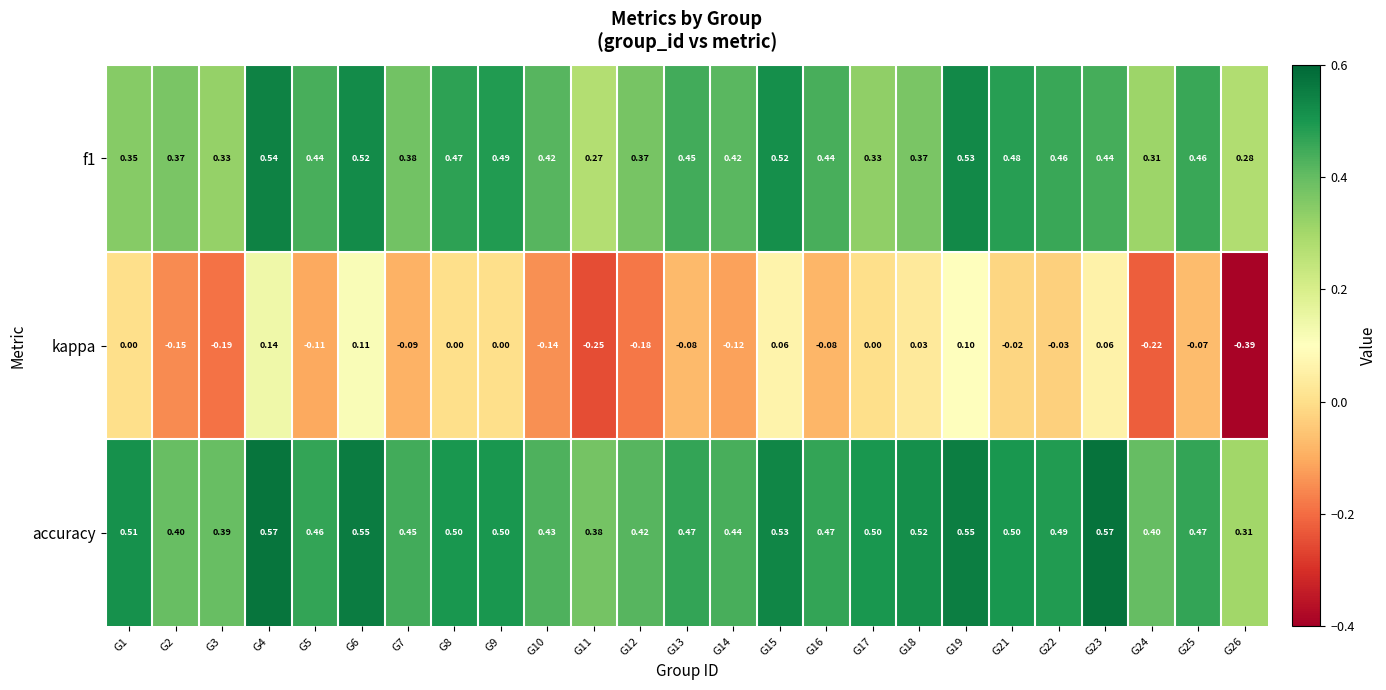

Which series has the largest total across all categories?

accuracy